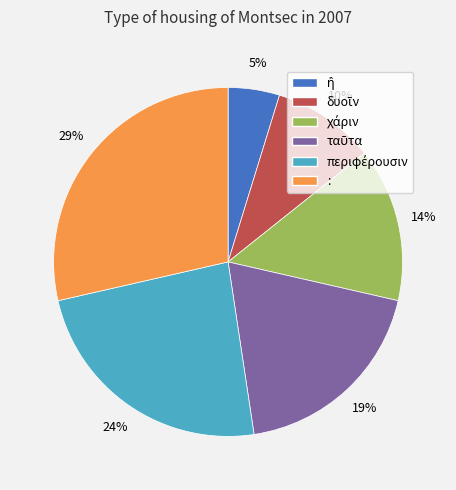

To the nearest percent, what is the difference between the largest and smallest slice percentages?

24%